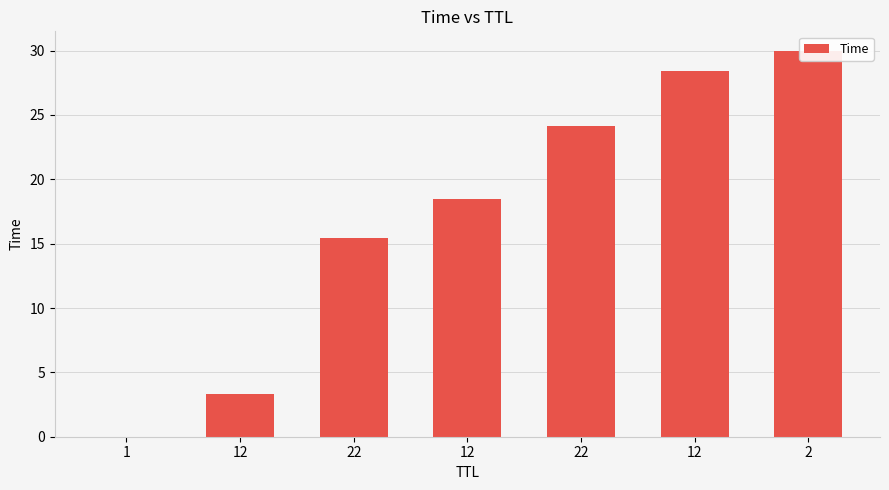

What is the sum of all values?

119.8